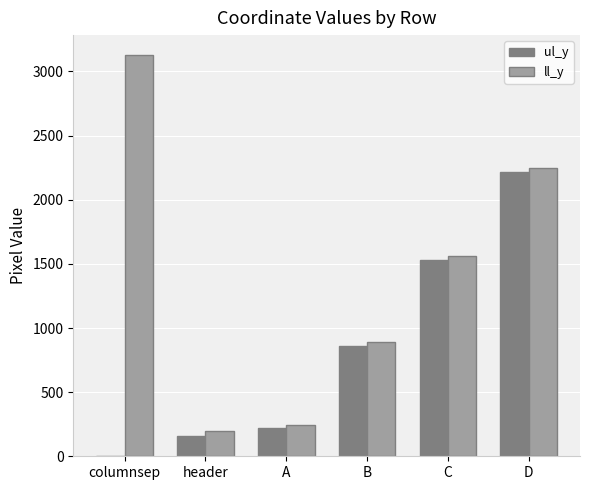

Is it true that ll_y equals 684 at D?

False